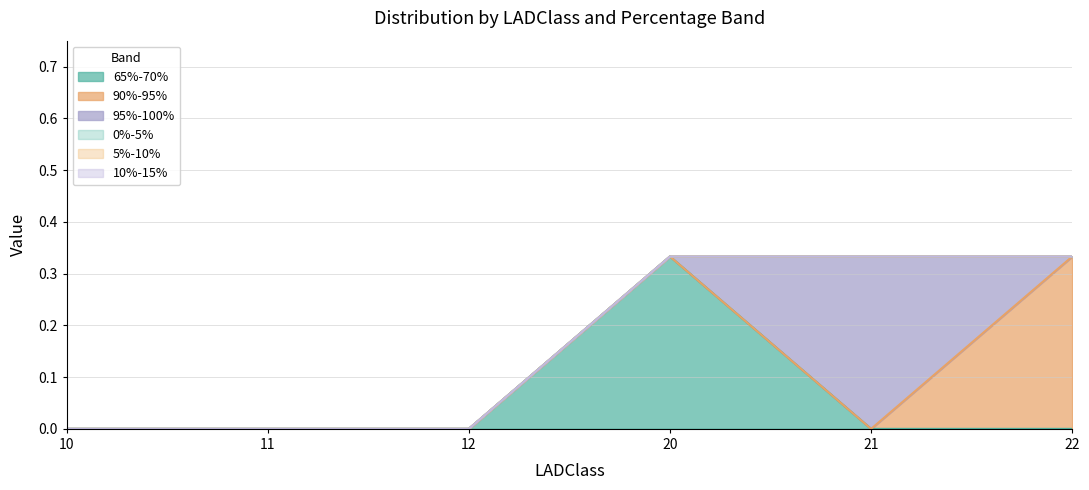

Between which two adjacent categories do 65%-70% and 95%-100% first intersect?

20 and 21